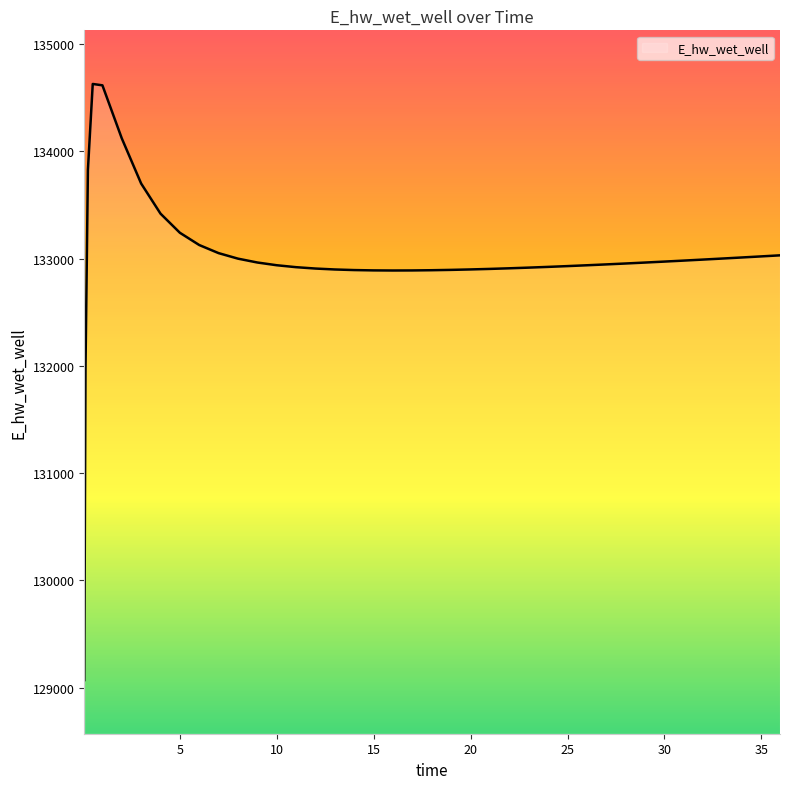

What is the maximum value shown in the chart?

134628.0